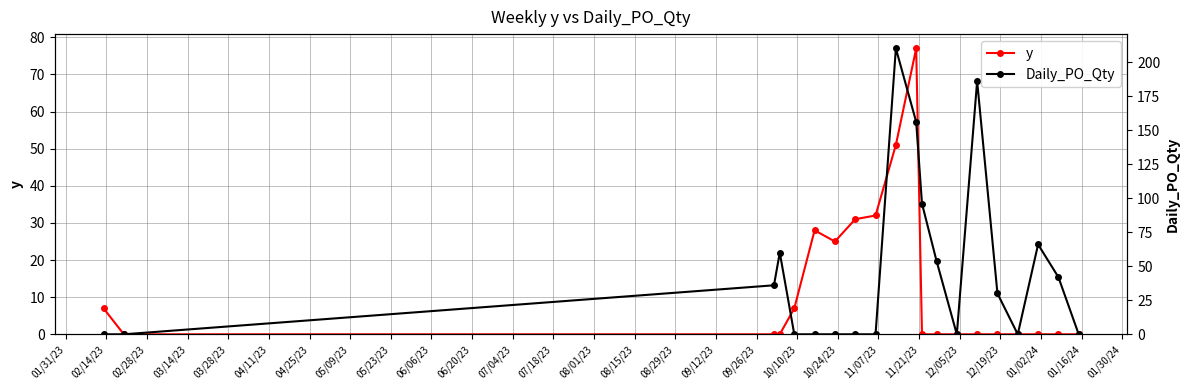

How many categories are shown in the chart?

20